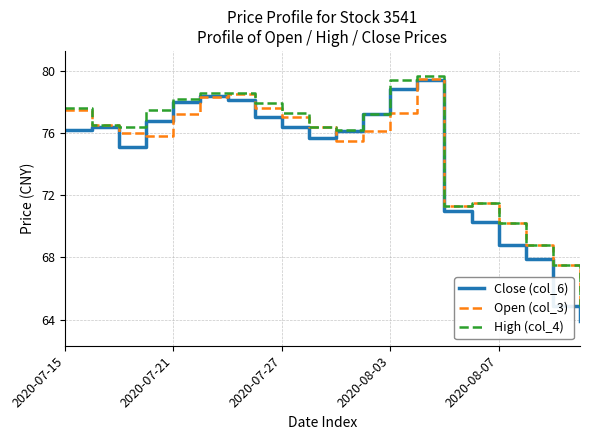

Which series has the widest spread of values?

Close (col_6)